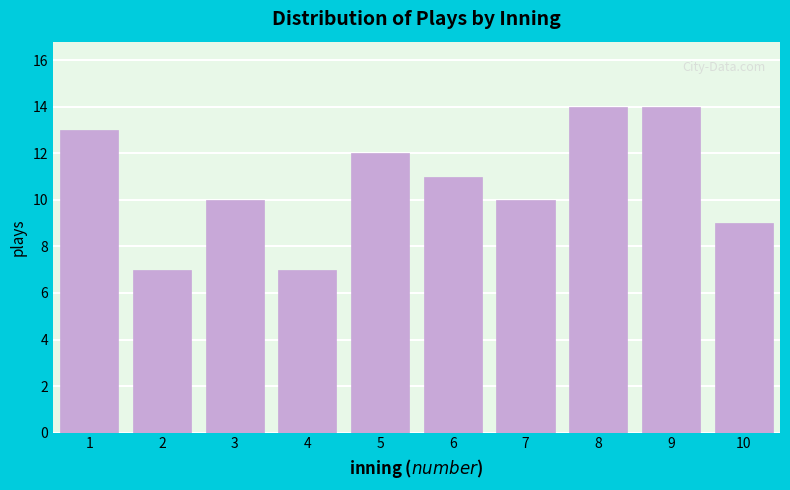

Reading left to right, extract all data points from this chart.

13	7	10	7	12	11	10	14	14	9